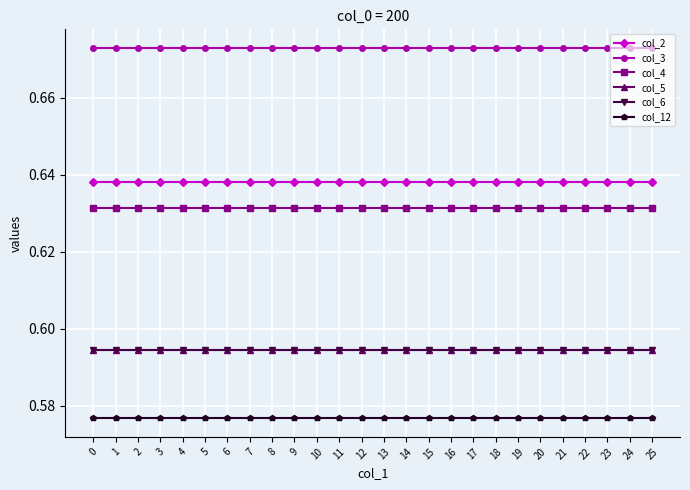

True or false: col_3 has a value of 1.1 at 19.

False